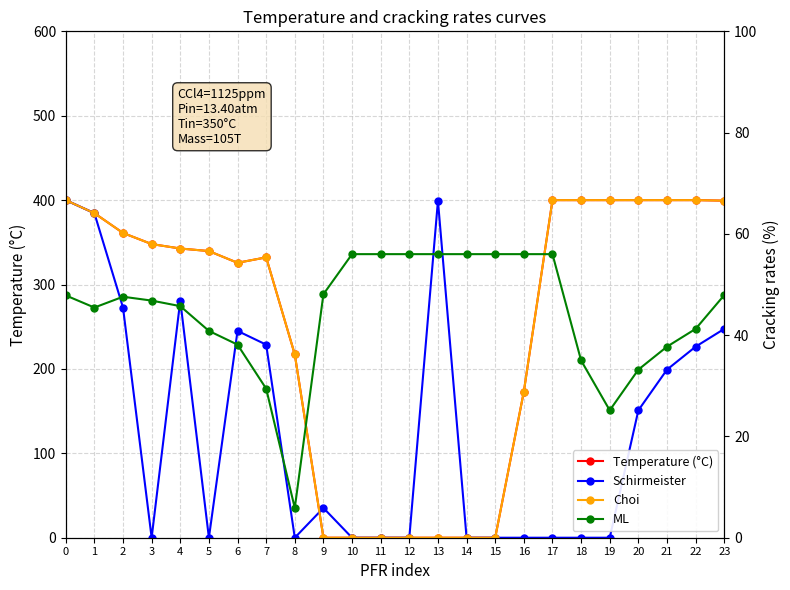

How many interior local valleys does the ML series have?

3